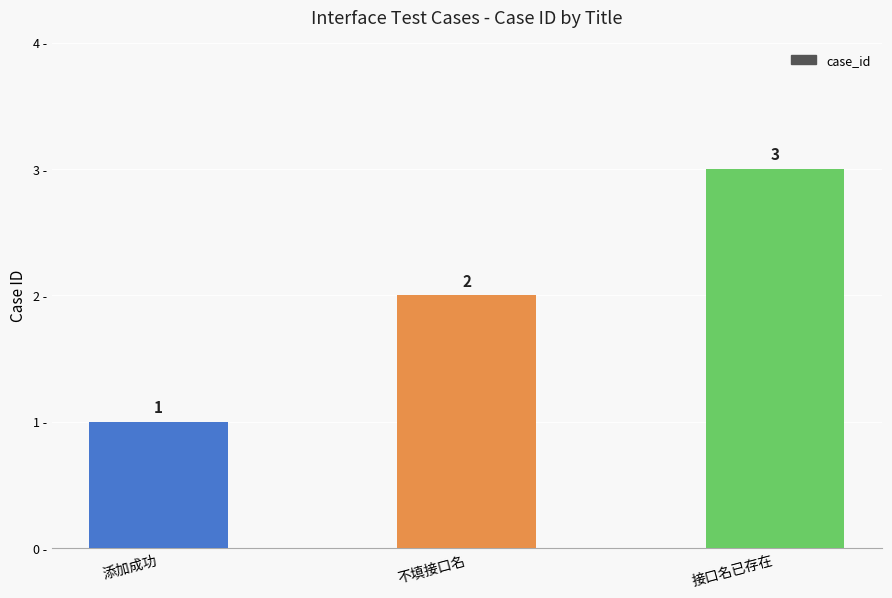

What is the minimum value shown in the chart?

1